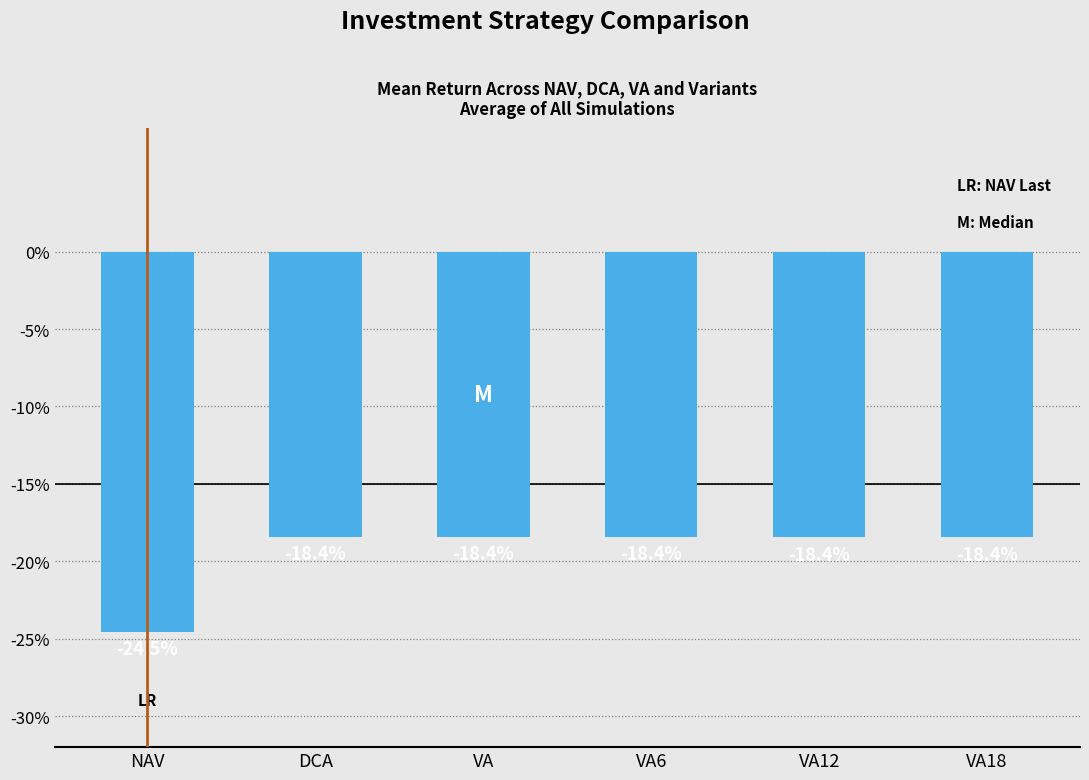

Are the bars grouped side by side (vs. stacked)?

No